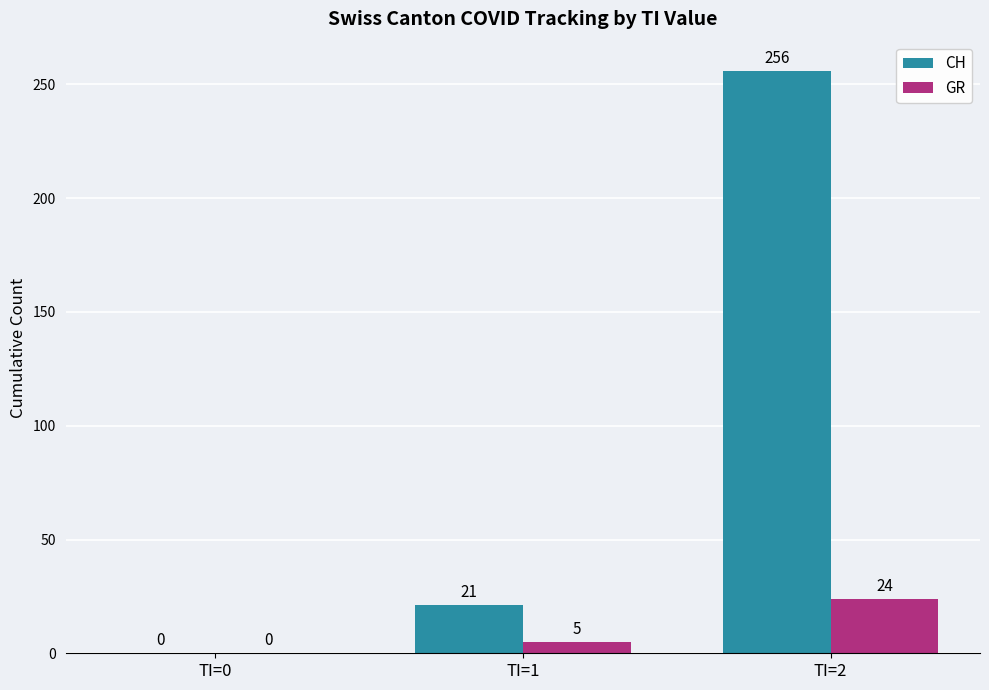

Which series changed the most between TI=0 and TI=1?

CH